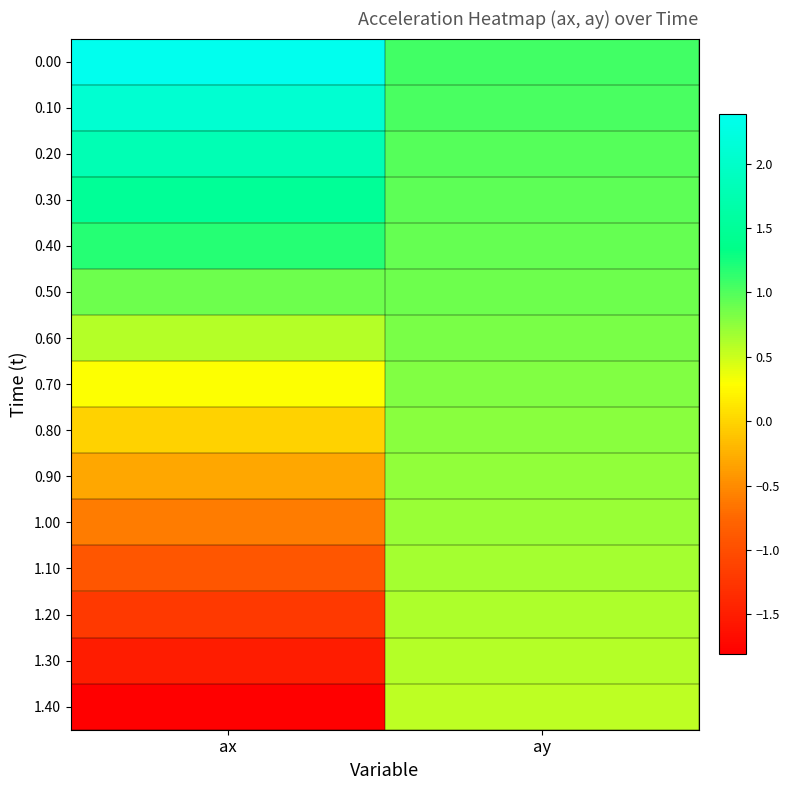

Between ay and ax, which is larger?

ax